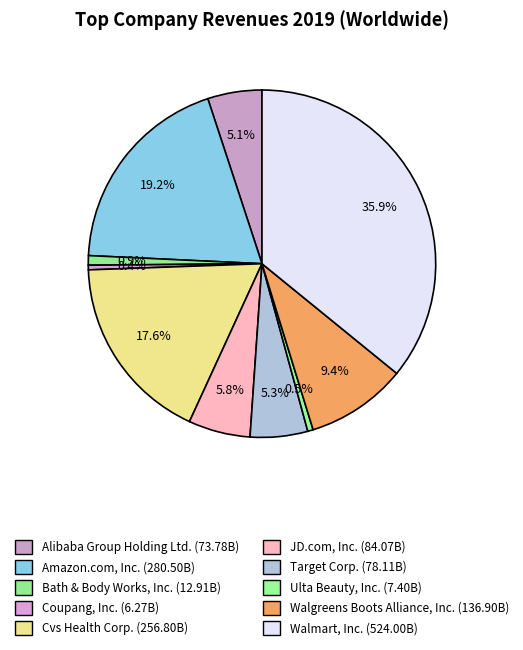

Count the number of slices in the pie.

10